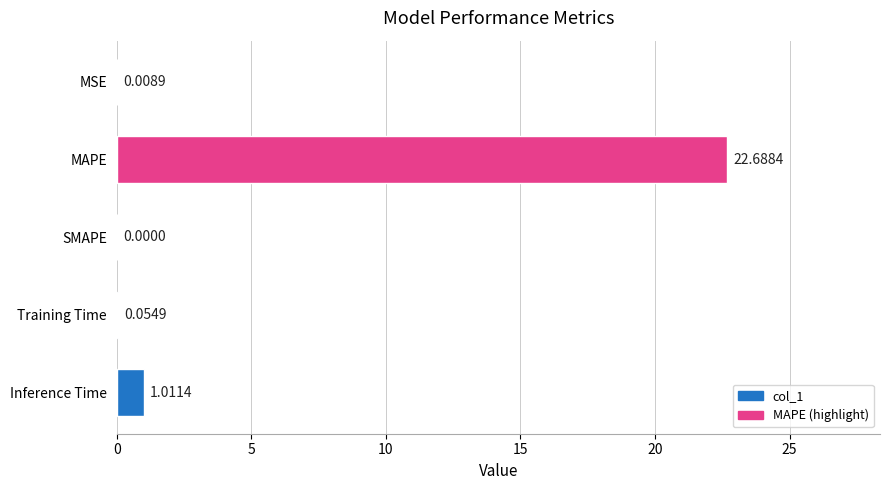

What is the maximum value shown in the chart?

22.7